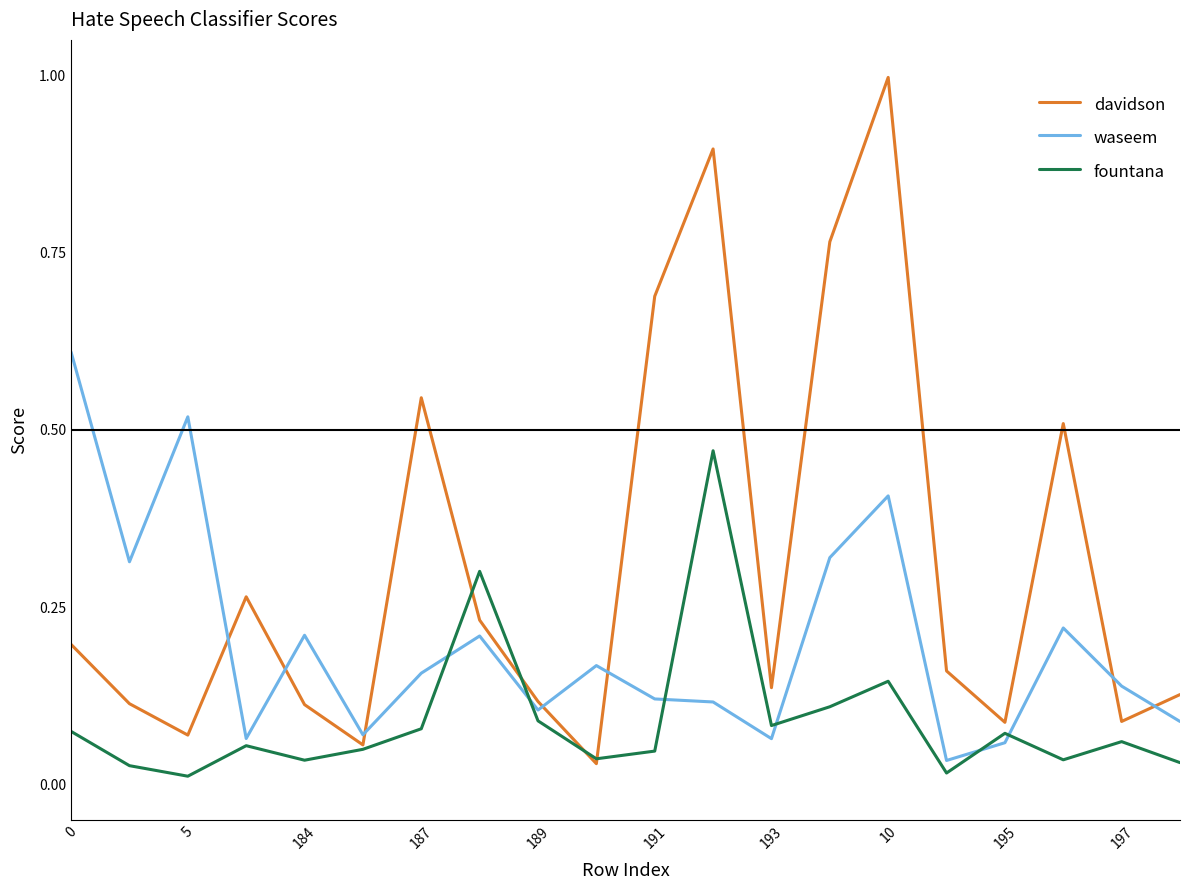

Does the chart display data point markers on the line(s)?

No